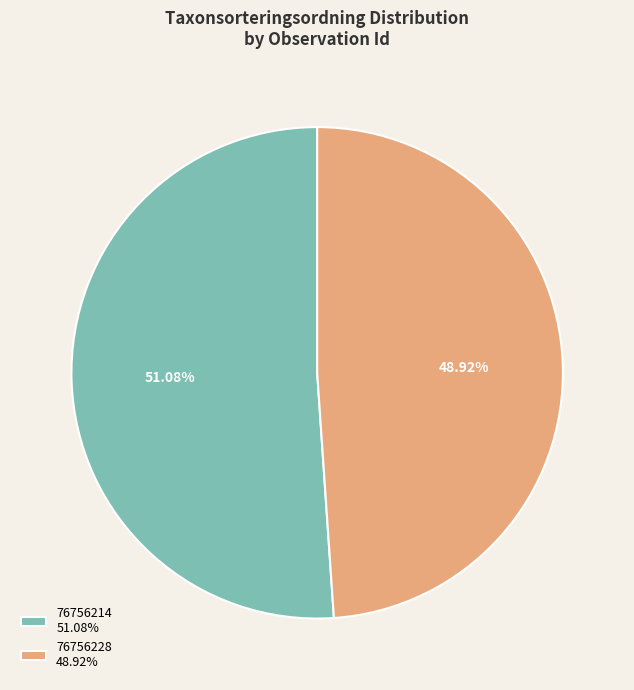

Which slice is the largest?

76756214